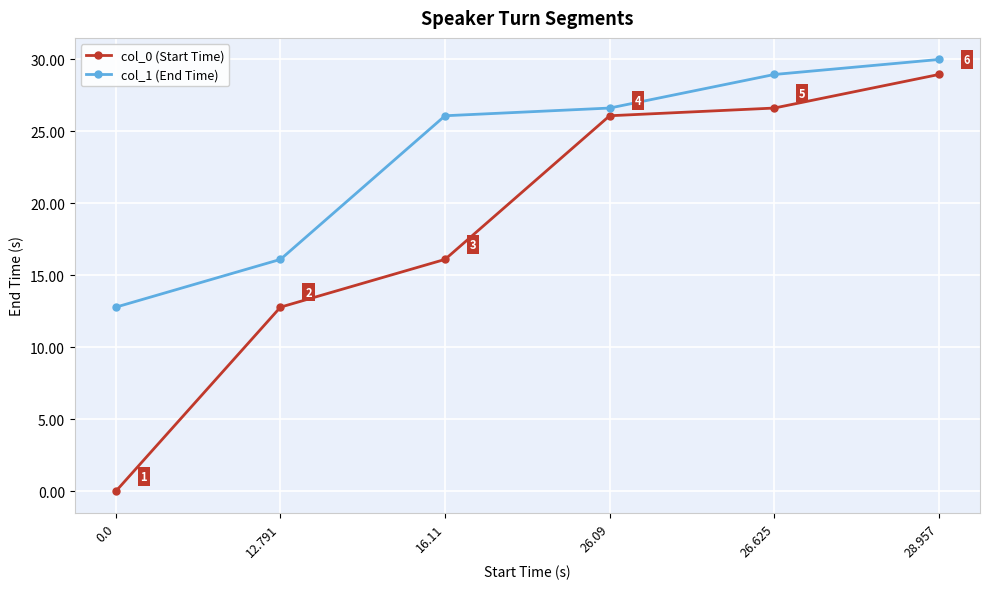

At which label does col_0 (Start Time) reach its peak?

28.957